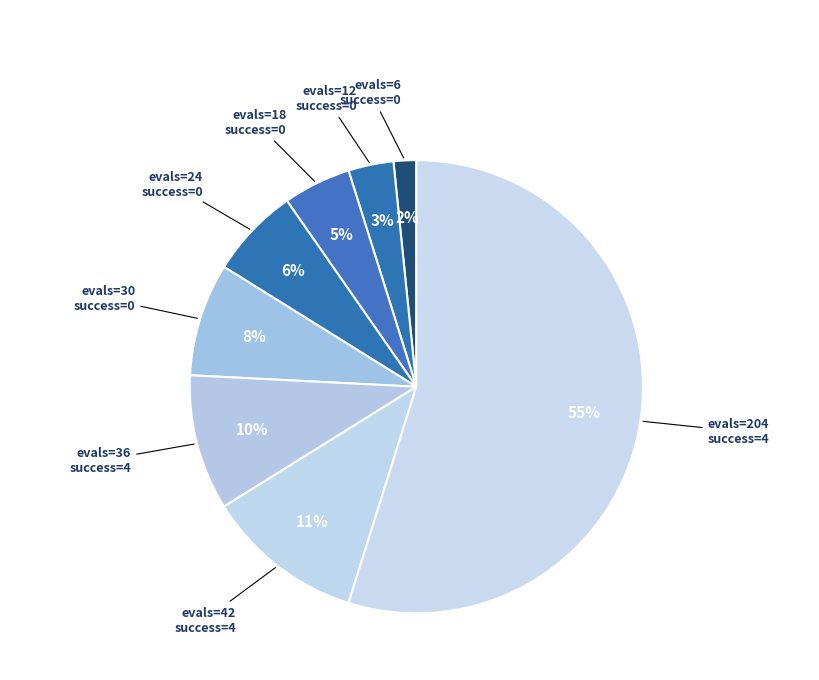

What percentage is the evals=18 success=0 slice, to the nearest percent?

5%